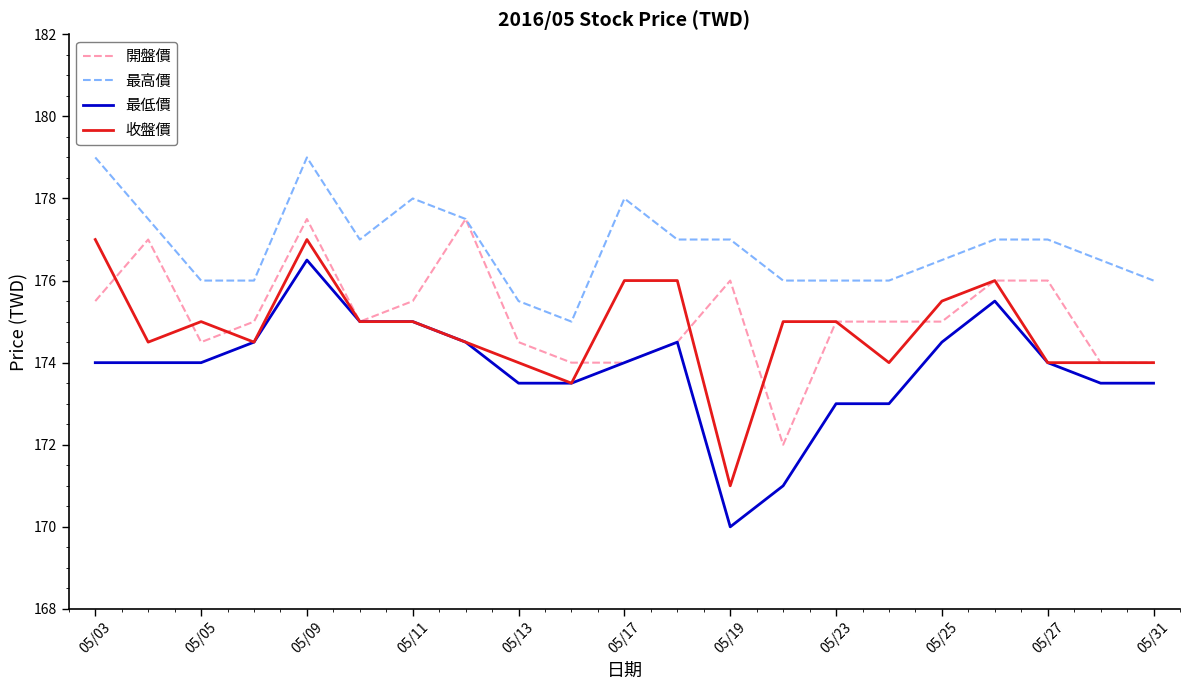

What are all the series names shown in the legend?

開盤價, 最高價, 最低價, 收盤價